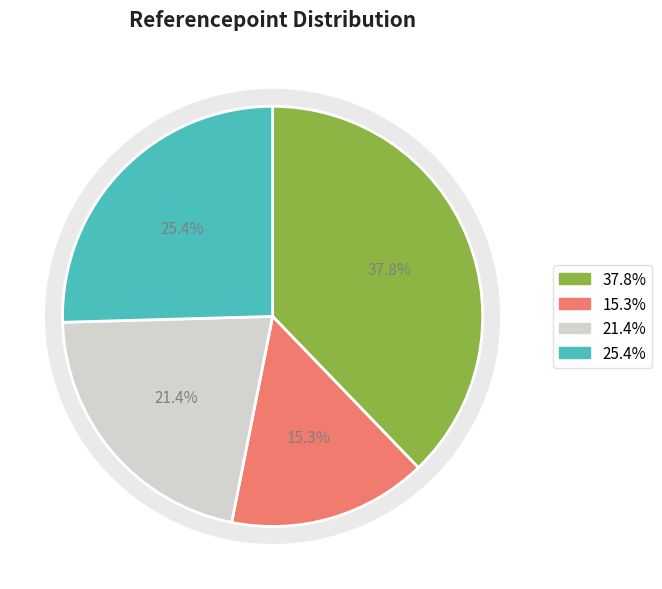

Do THPT Lương Văn Can and THPT Trần Khai Nguyên together represent more than half of the pie?

No